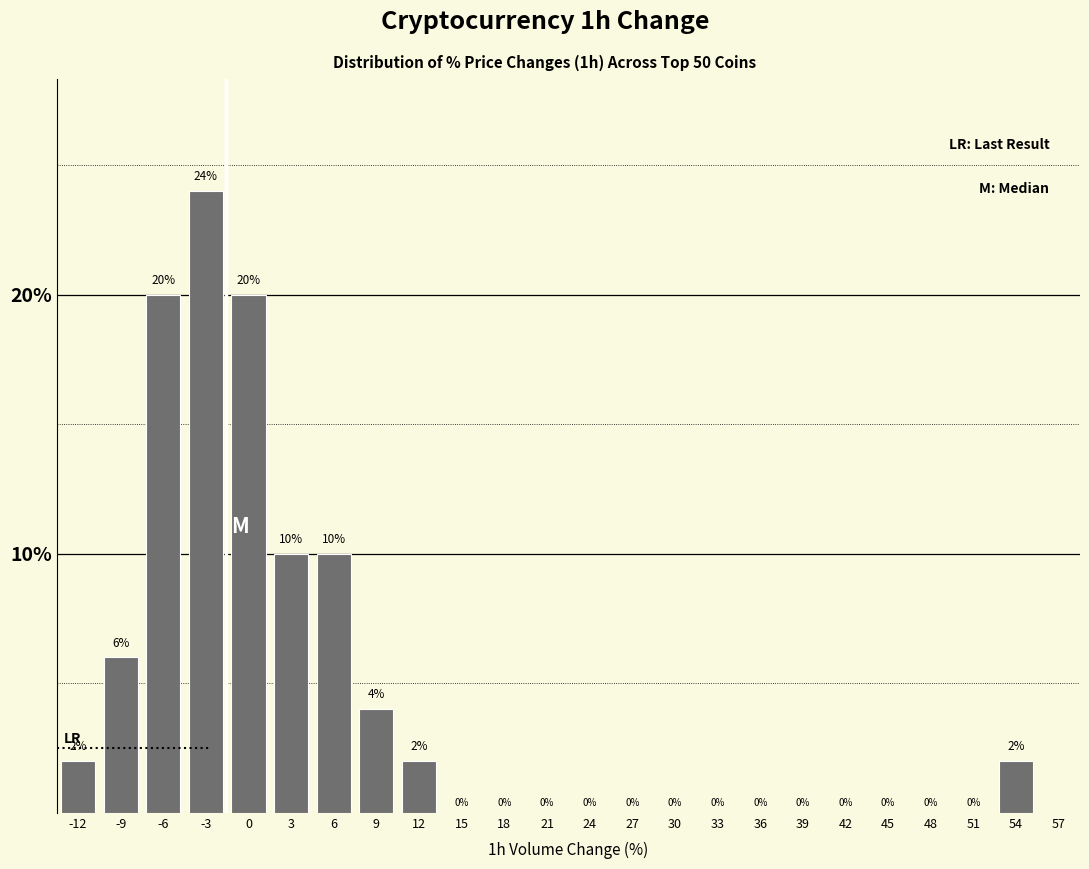

Reading right to left, extract all data points from this chart.

54=2	51=0	48=0	45=0	42=0	39=0	36=0	33=0	30=0	27=0	24=0	21=0	18=0	15=0	12=2	9=4	6=10	3=10	0=20	-3=24	-6=20	-9=6	-12=2